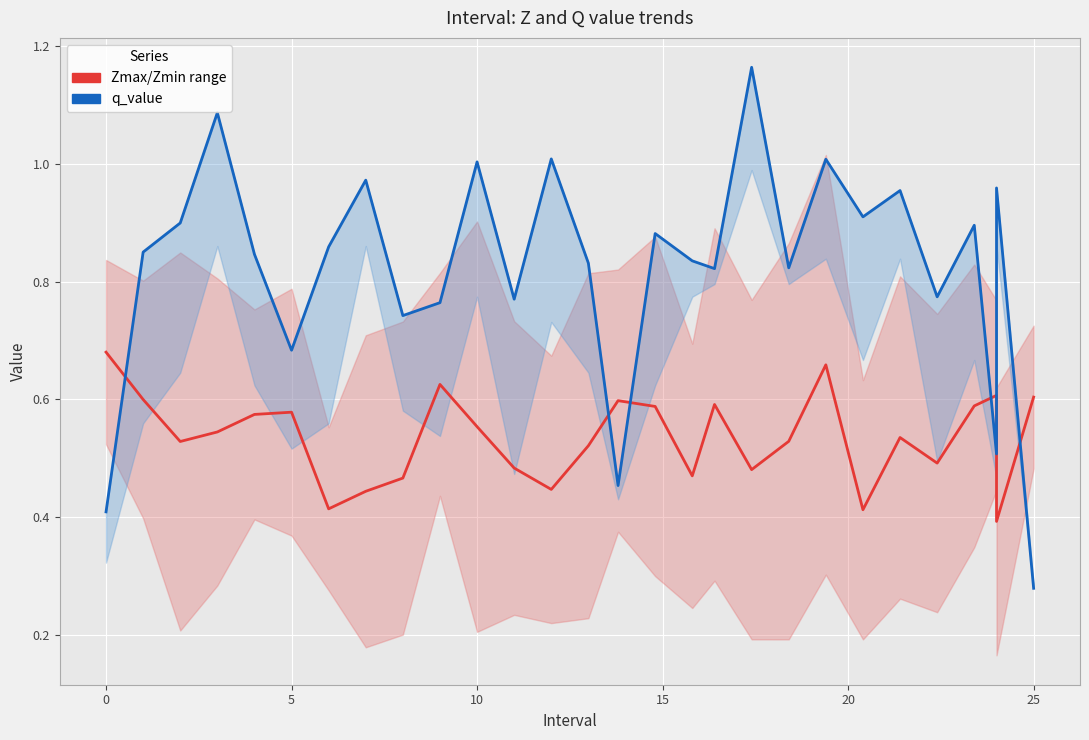

What is the difference between the maximum and second lowest values in the Zmax/Zmin range series?

0.3